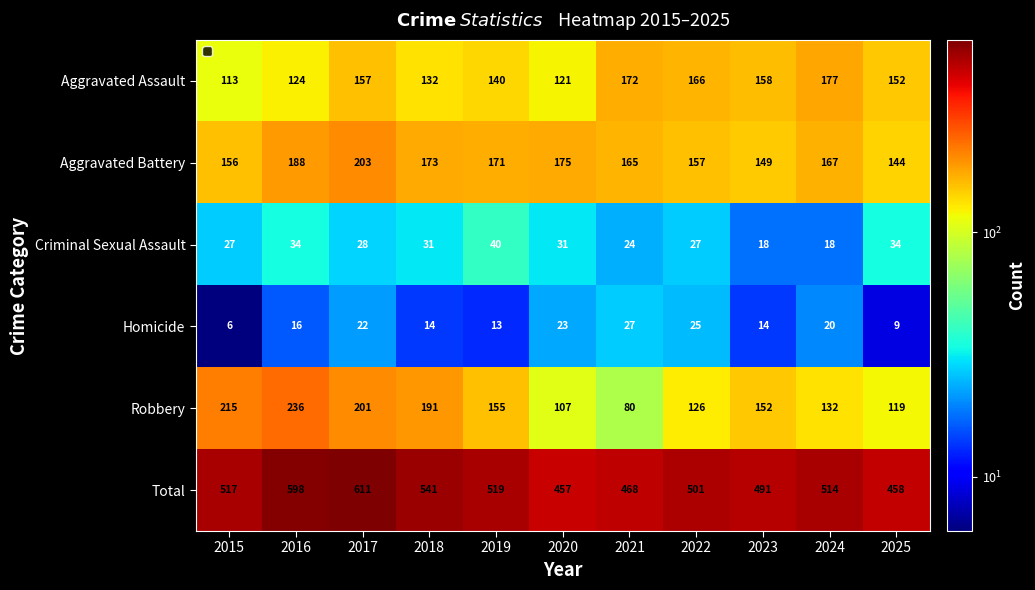

Which label corresponds to the smallest value in the chart?

2015